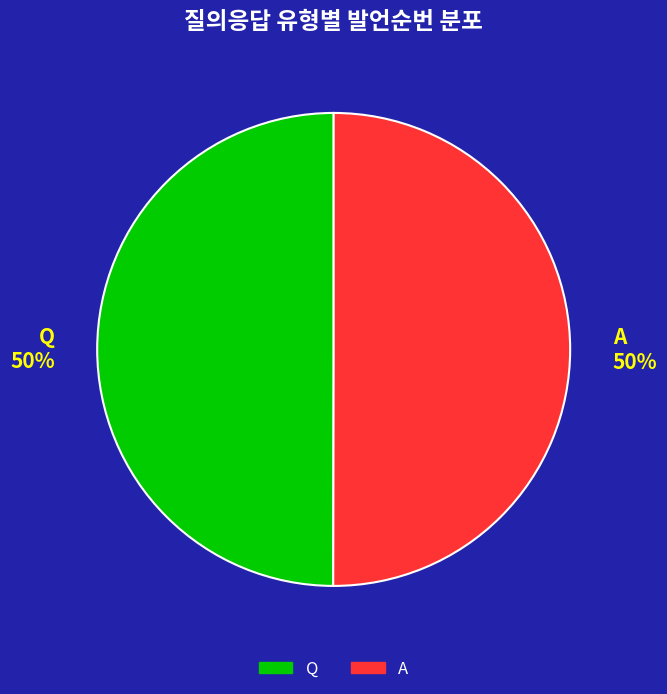

Approximately how many times larger is the value at A compared to Q?

1.0